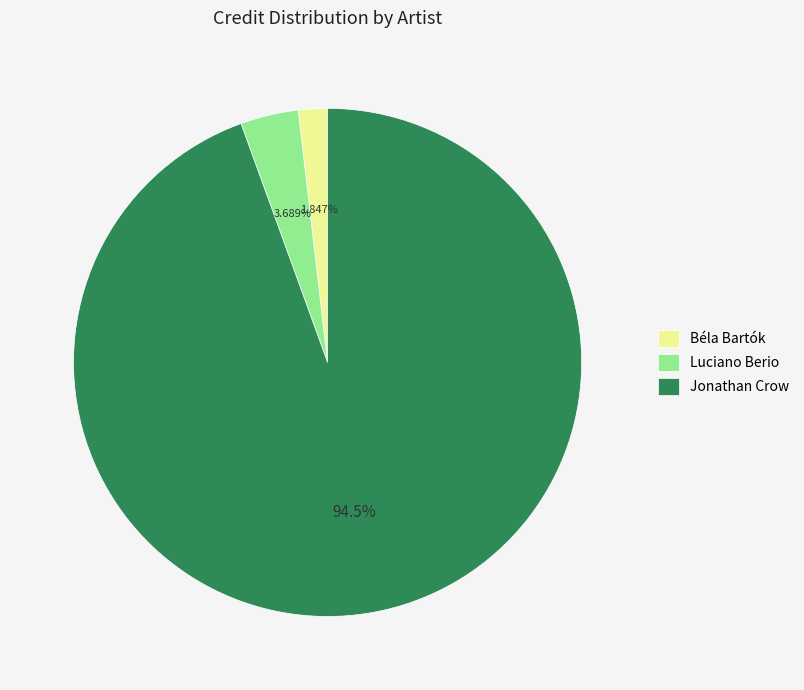

How many segments does this pie chart have?

3